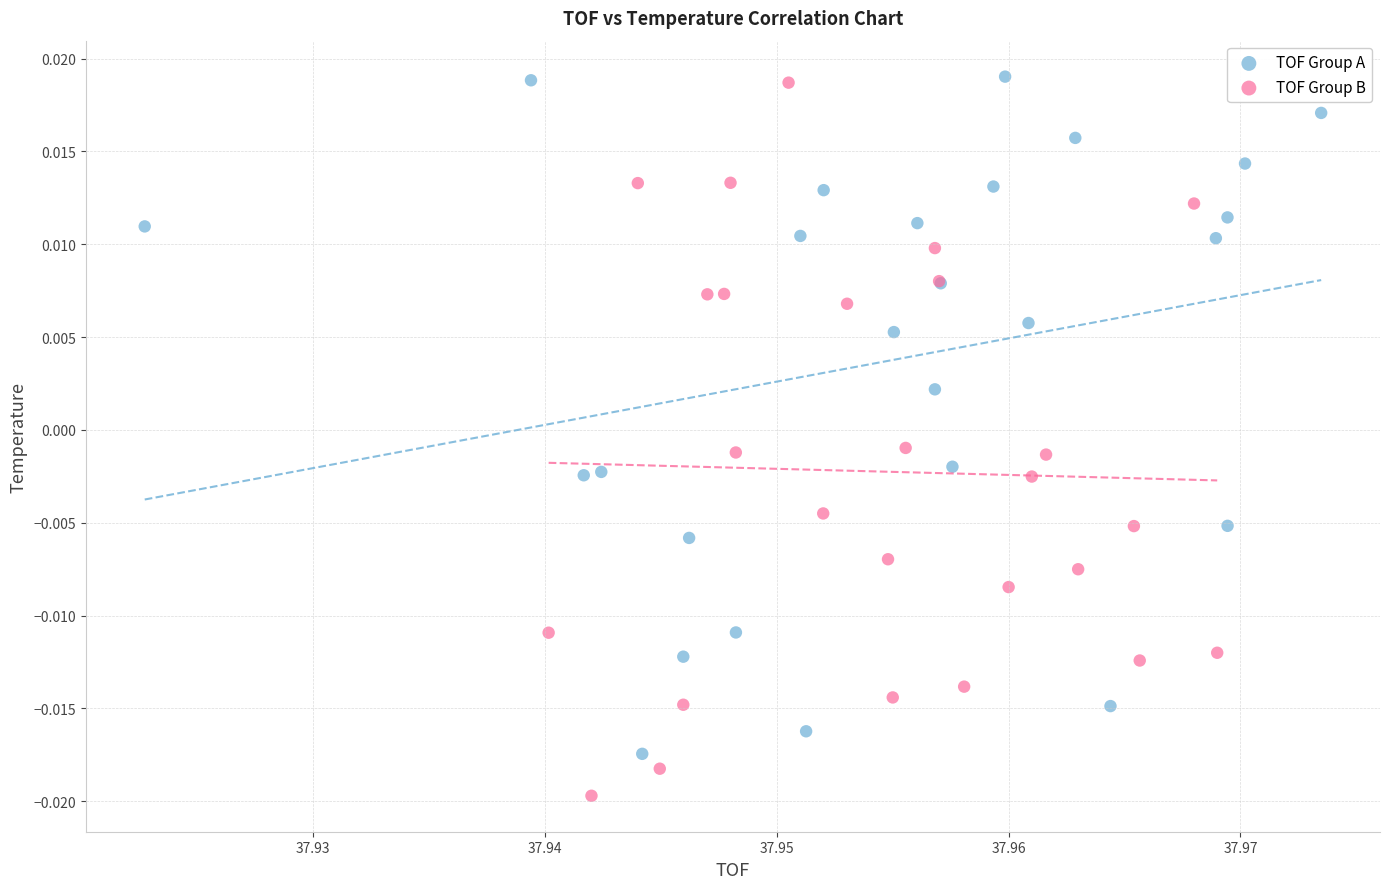

Which series contains the lowest Y value?

TOF Group B